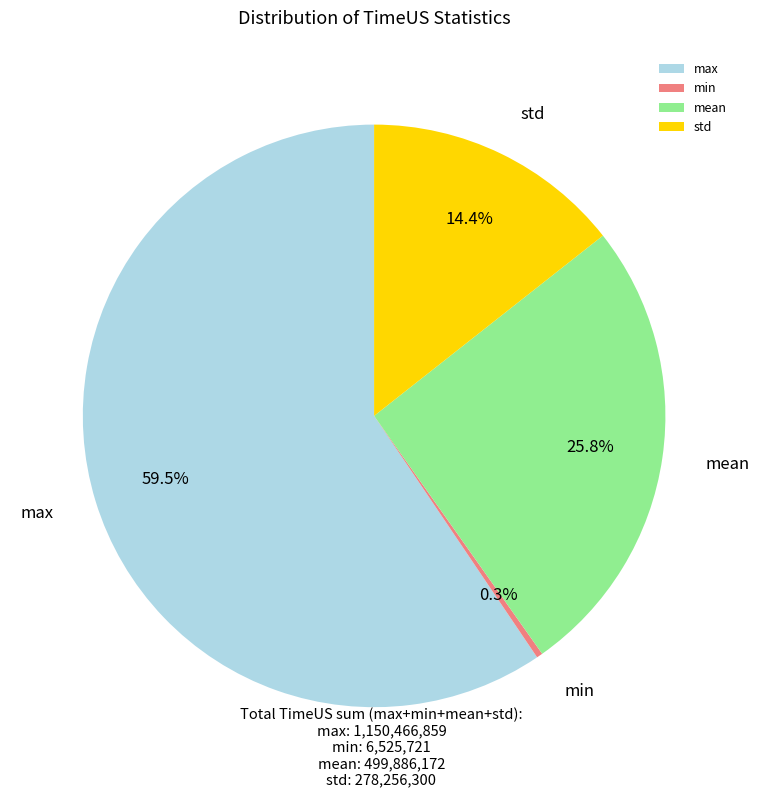

How many segments does this pie chart have?

4